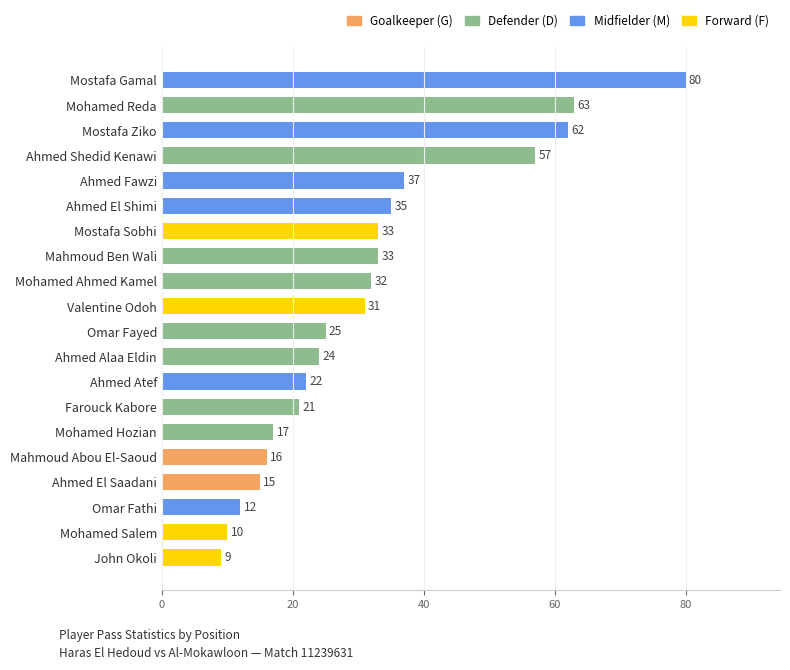

What position from the bottom is Mostafa Ziko?

18